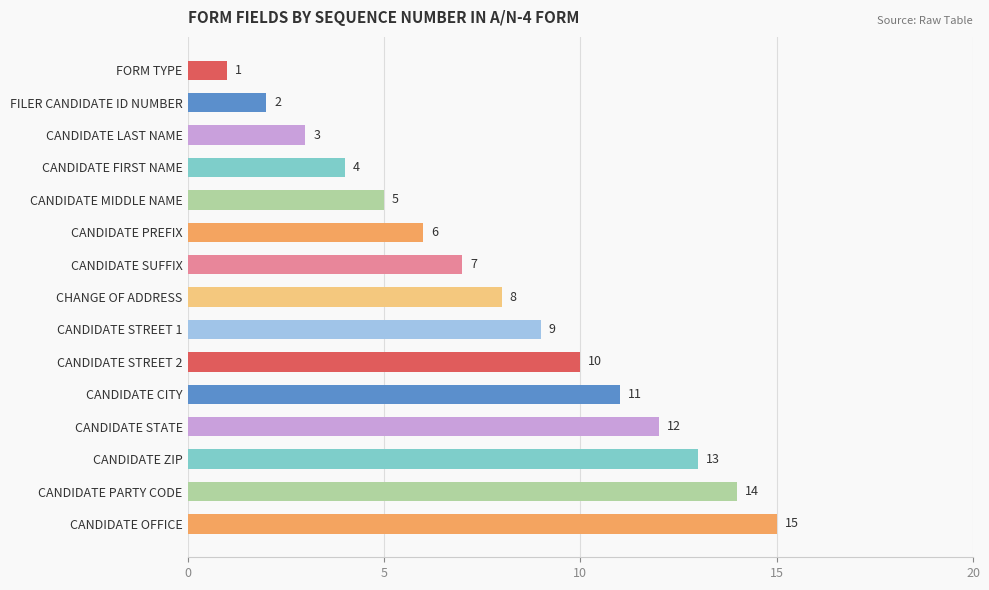

The value at CANDIDATE CITY is 11. True or false?

True